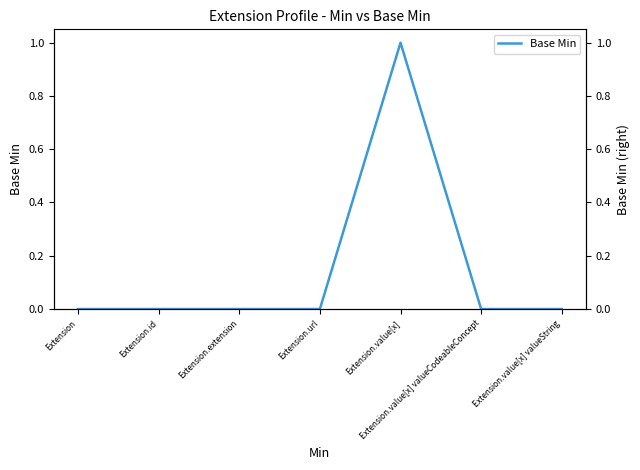

What is the label of the 3rd point from the right?

Extension.value[x]